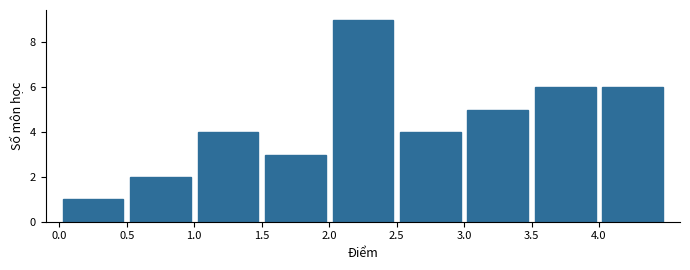

Reading left to right, list every bar in this chart as the range it spans on the x-axis followed by its height. The values are not printed on the chart, so give them approximately, as read against the axis.

0.0 to 0.5: 1
0.5 to 1.0: 2
1.0 to 1.5: 4
1.5 to 2.0: 3
2.0 to 2.5: 9
2.5 to 3.0: 4
3.0 to 3.5: 5
3.5 to 4.0: 6
4.0 to 4.5: 6